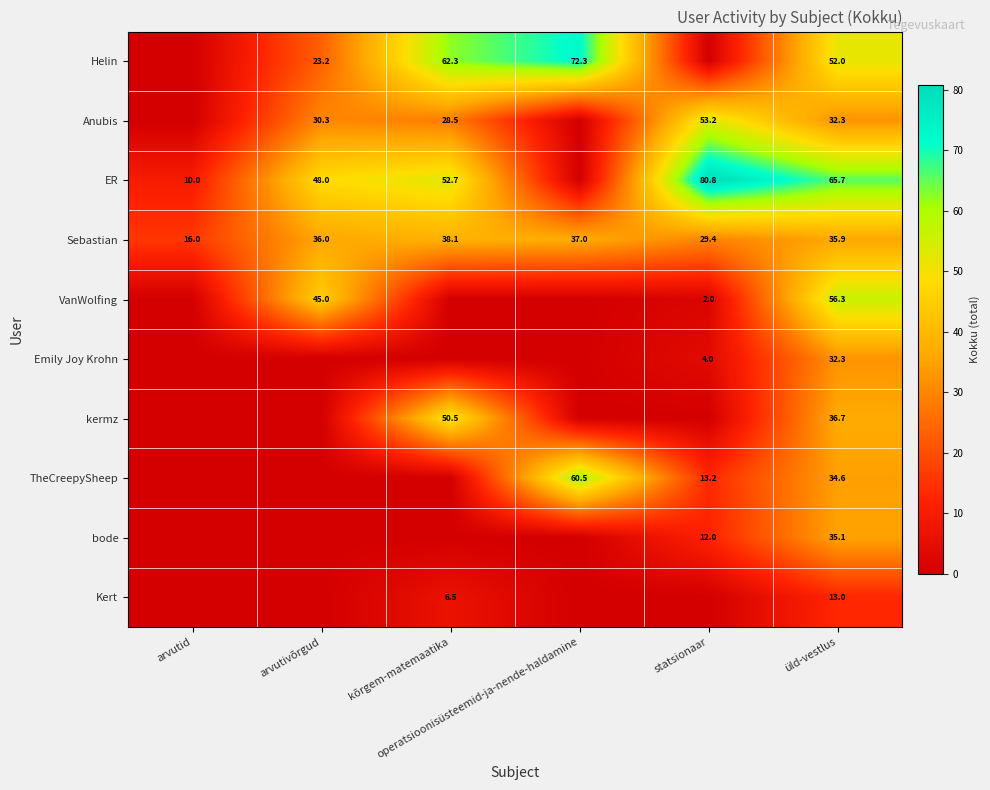

True or false: ER has a value of 65.7 at üld-vestlus.

True